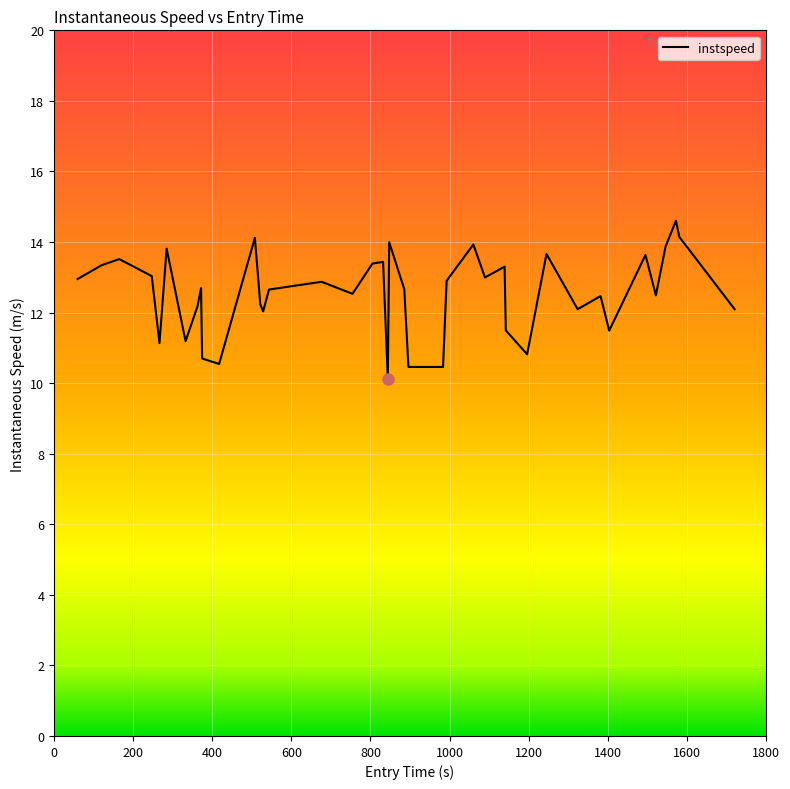

What is the difference between the maximum and minimum values?

4.5